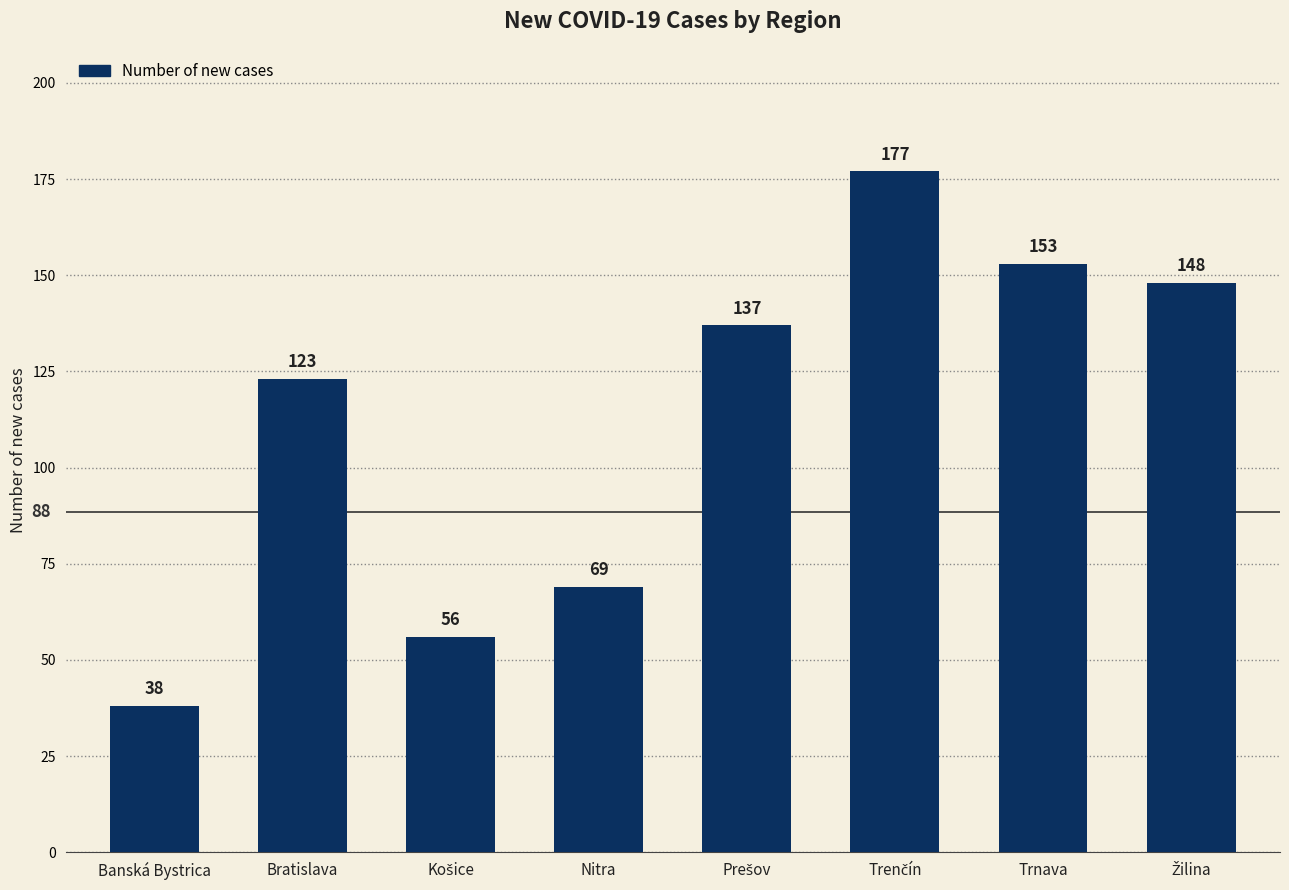

Reading left to right, extract all data points from this chart.

38	123	56	69	137	177	153	148